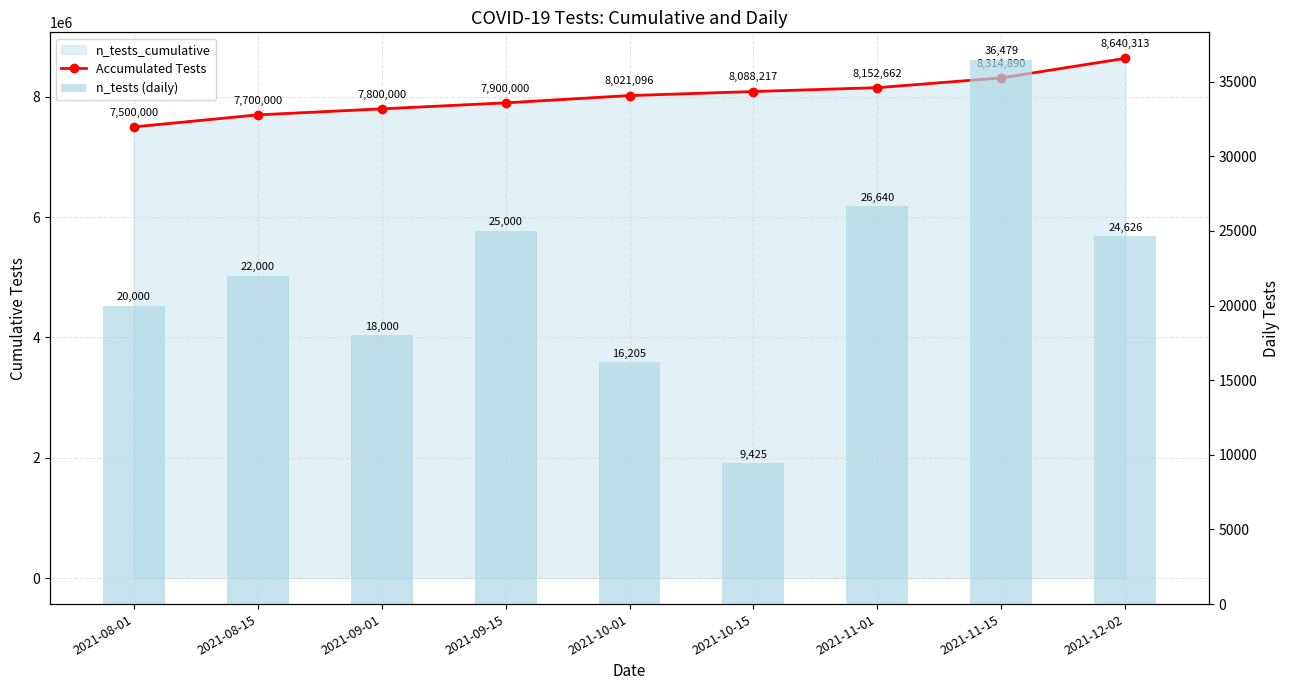

What is the minimum value for Accumulated Tests?

7500000